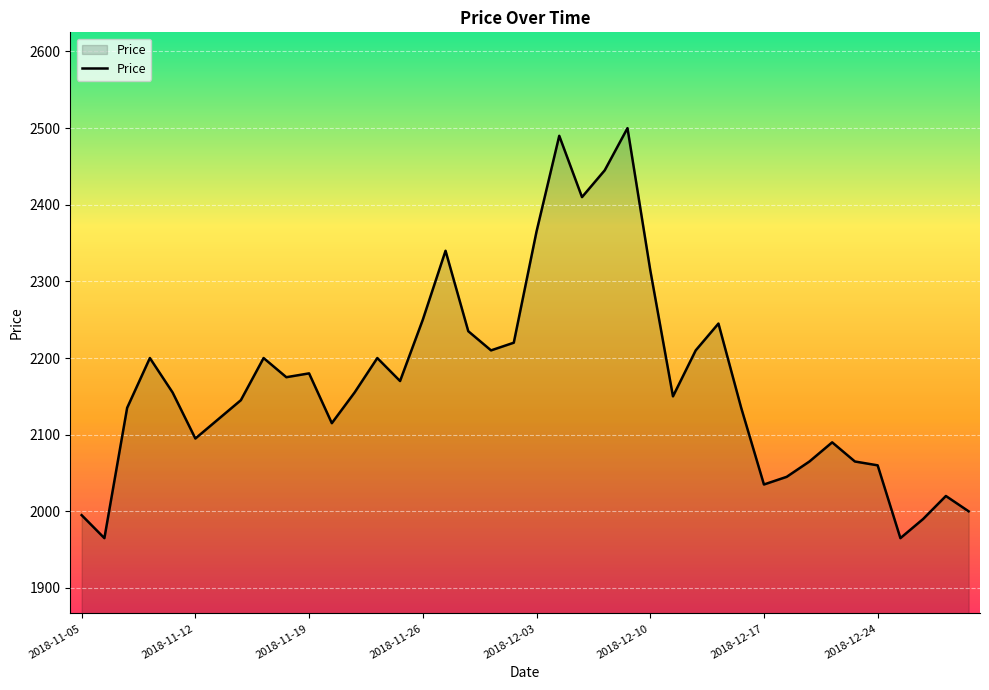

What is the maximum value shown in the chart?

2500